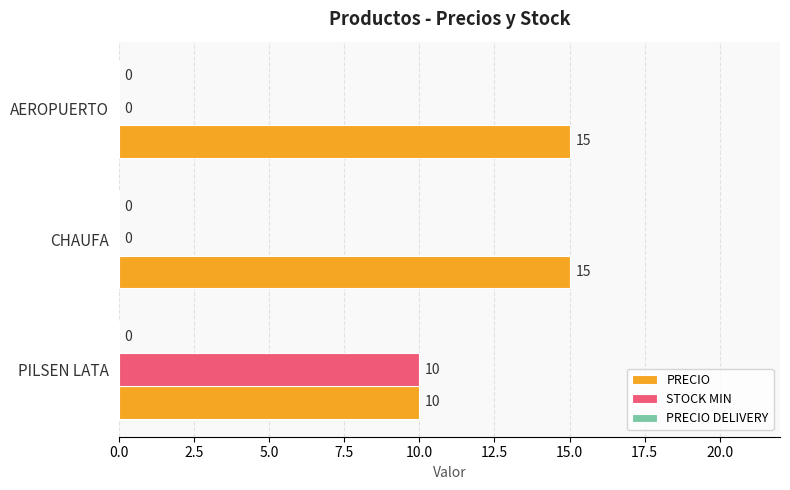

What is the sum of all STOCK MIN values?

10